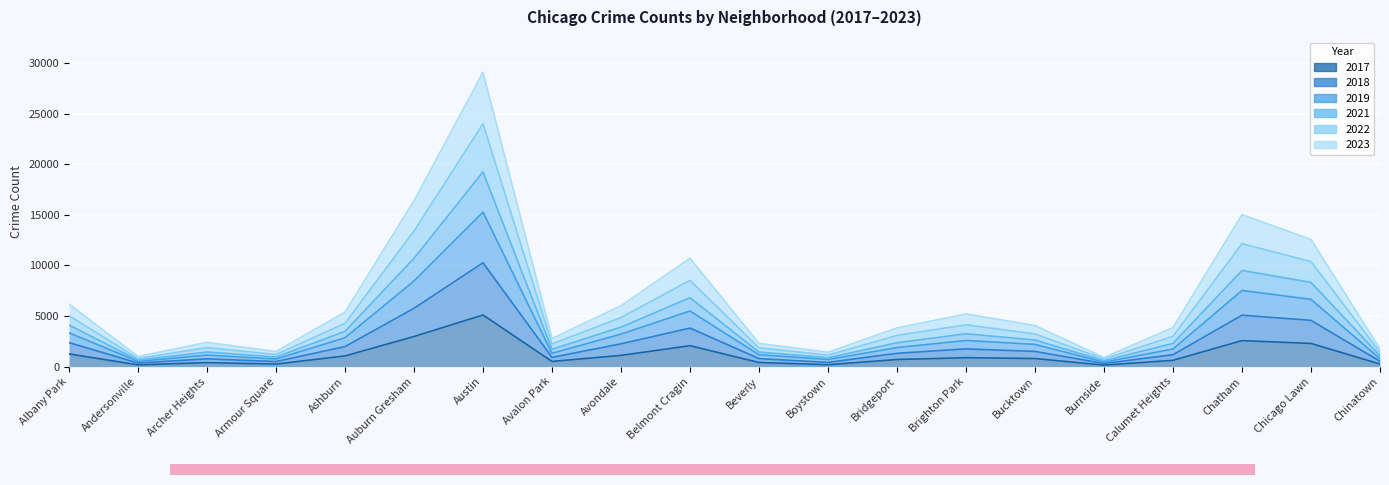

Rank the series by their maximum value, from lowest to highest.

2017, 2023, 2018, 2019, 2021, 2022